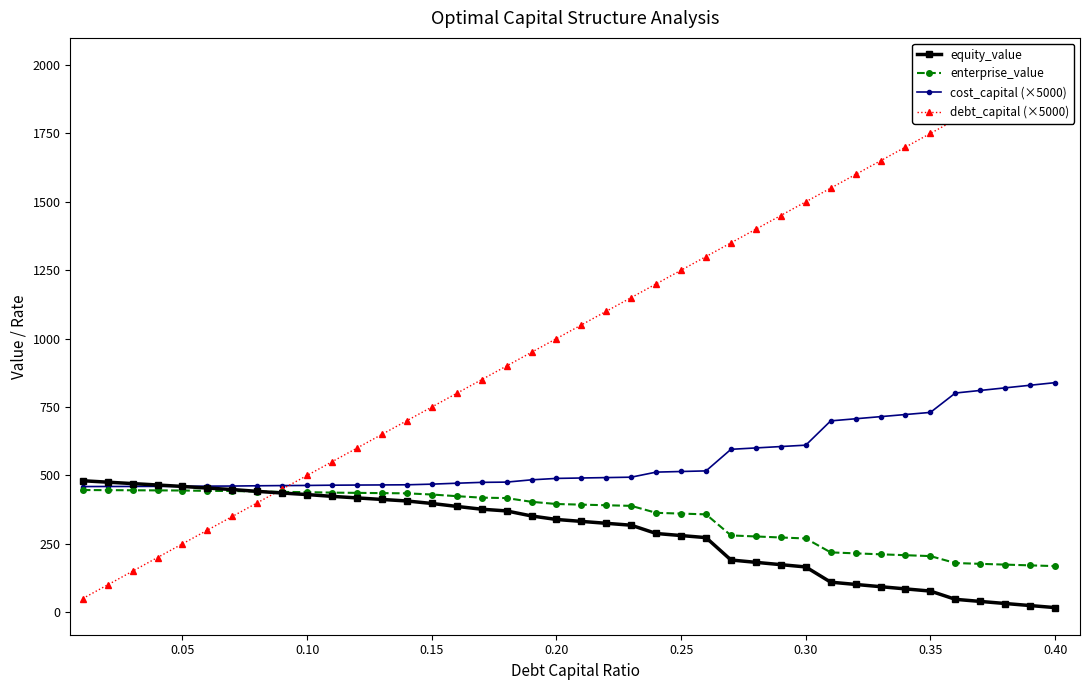

True or false: debt_capital (×5000) has more than 1 interior local peaks.

False